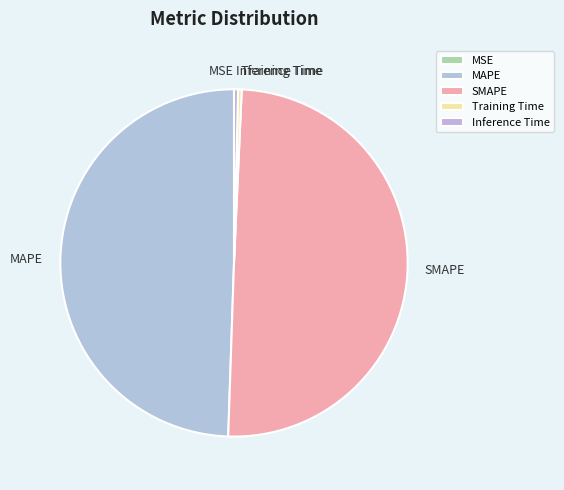

Is MAPE the majority of the pie?

No